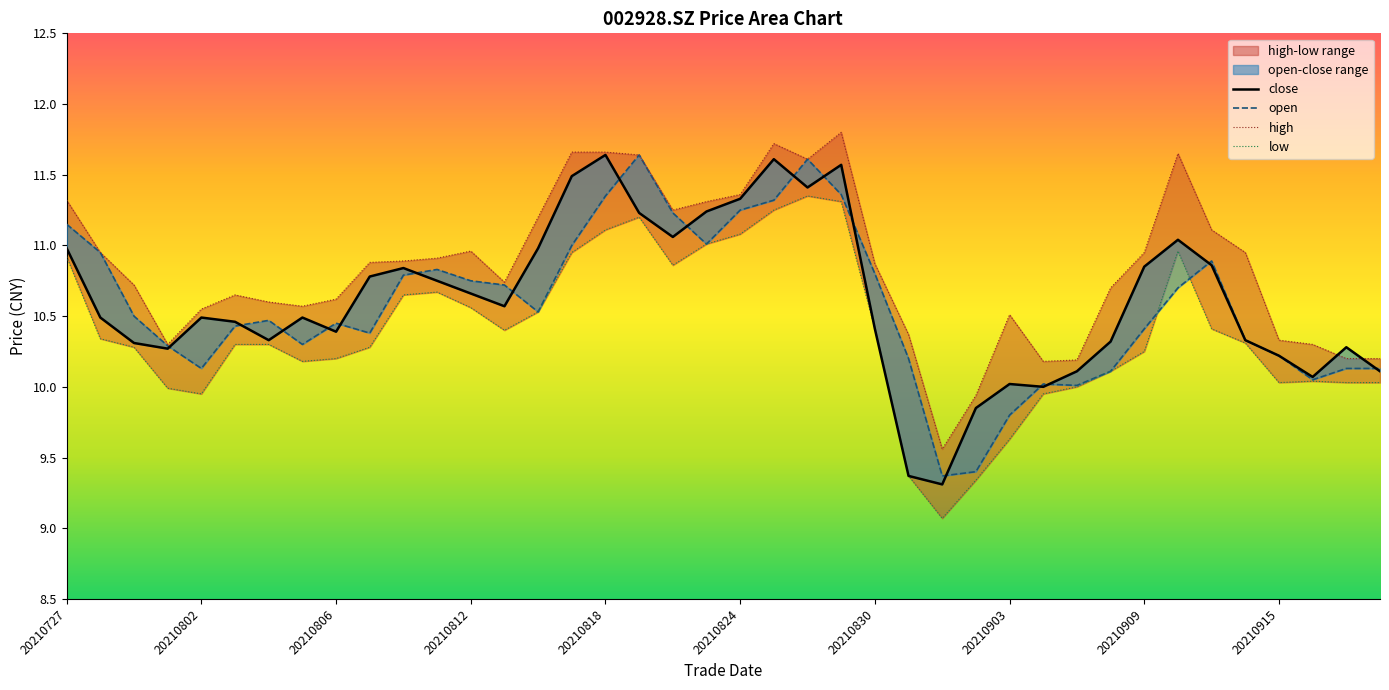

Reading left to right, list all the values displayed in this chart.

close: 11.0	10.5	10.3	10.3	10.5	10.5	10.3	10.5	10.4	10.8	10.8	10.8	10.7	10.6	11.0	11.5	11.6	11.2	11.1	11.2	11.3	11.6	11.4	11.6	10.4	9.4	9.3	9.8	10.0	10.0	10.1	10.3	10.8	11.0	10.9	10.3	10.2	10.1	10.3	10.1
open: 11.2	10.9	10.5	10.3	10.1	10.4	10.5	10.3	10.4	10.4	10.8	10.8	10.8	10.7	10.5	11.0	11.3	11.6	11.2	11.0	11.2	11.3	11.6	11.4	10.8	10.2	9.4	9.4	9.8	10.0	10.0	10.1	10.4	10.7	10.9	10.3	10.2	10.1	10.1	10.1
high: 11.3	10.9	10.7	10.3	10.6	10.7	10.6	10.6	10.6	10.9	10.9	10.9	11.0	10.7	11.2	11.7	11.7	11.6	11.2	11.3	11.4	11.7	11.6	11.8	10.9	10.4	9.6	9.9	10.5	10.2	10.2	10.7	10.9	11.7	11.1	10.9	10.3	10.3	10.2	10.2
low: 10.9	10.3	10.3	10.0	9.9	10.3	10.3	10.2	10.2	10.3	10.7	10.7	10.6	10.4	10.5	10.9	11.1	11.2	10.9	11.0	11.1	11.2	11.3	11.3	10.4	9.4	9.1	9.3	9.6	9.9	10.0	10.1	10.2	11.0	10.4	10.3	10.0	10.0	10.0	10.0